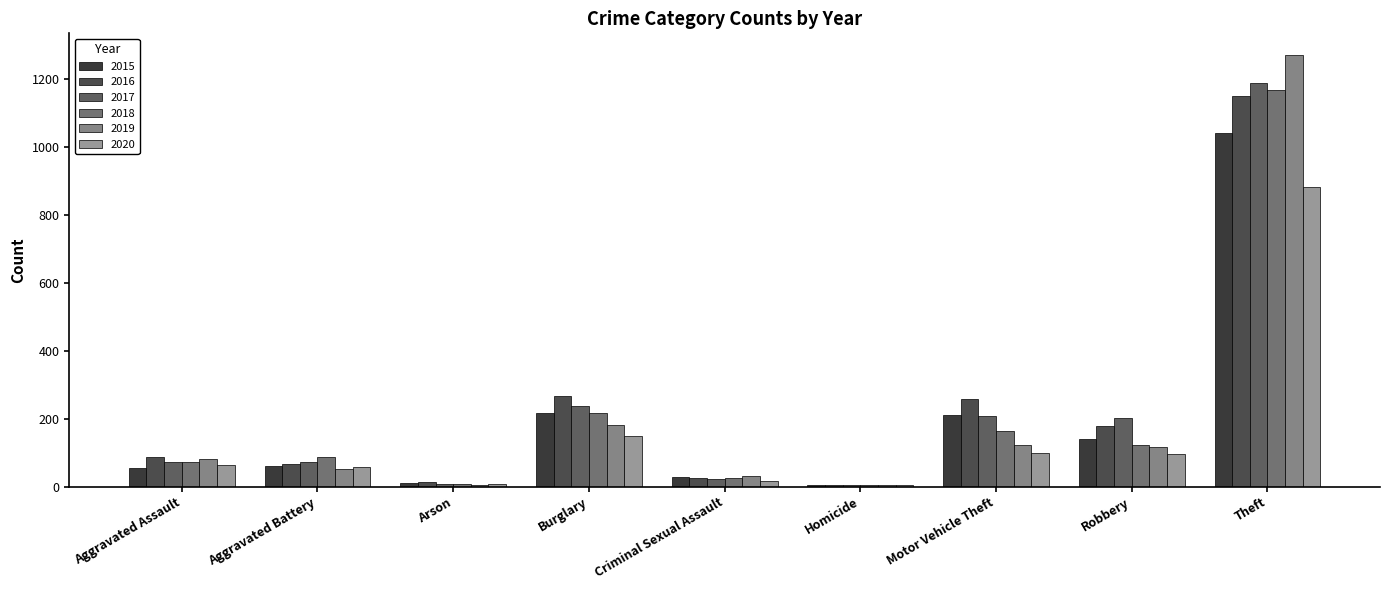

Reading left to right, transcribe all the data shown in this chart.

2015: Aggravated Assault=56	Aggravated Battery=60	Arson=10	Burglary=216	Criminal Sexual Assault=29	Homicide=5	Motor Vehicle Theft=212	Robbery=139	Theft=1041
2016: Aggravated Assault=88	Aggravated Battery=66	Arson=12	Burglary=266	Criminal Sexual Assault=26	Homicide=4	Motor Vehicle Theft=259	Robbery=178	Theft=1151
2017: Aggravated Assault=72	Aggravated Battery=71	Arson=7	Burglary=237	Criminal Sexual Assault=22	Homicide=4	Motor Vehicle Theft=208	Robbery=202	Theft=1188
2018: Aggravated Assault=72	Aggravated Battery=86	Arson=7	Burglary=218	Criminal Sexual Assault=24	Homicide=4	Motor Vehicle Theft=163	Robbery=121	Theft=1170
2019: Aggravated Assault=80	Aggravated Battery=53	Arson=5	Burglary=182	Criminal Sexual Assault=31	Homicide=4	Motor Vehicle Theft=123	Robbery=116	Theft=1272
2020: Aggravated Assault=62	Aggravated Battery=57	Arson=7	Burglary=148	Criminal Sexual Assault=15	Homicide=5	Motor Vehicle Theft=99	Robbery=97	Theft=884